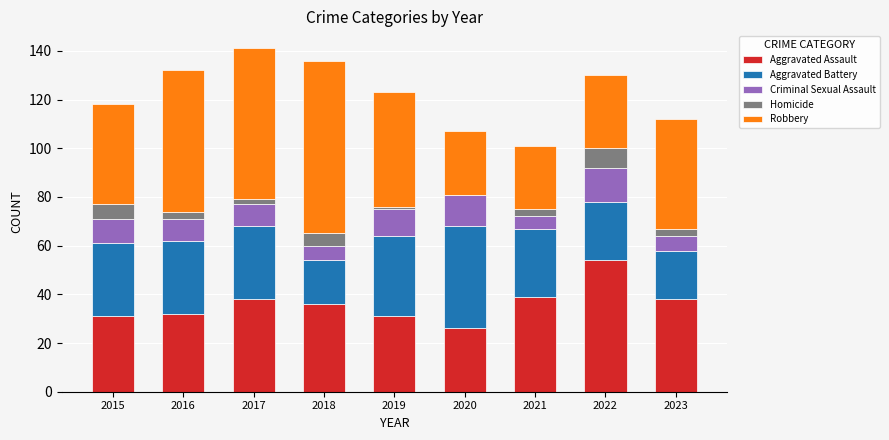

The Aggravated Assault series shows 9 at 2021. True or false?

False